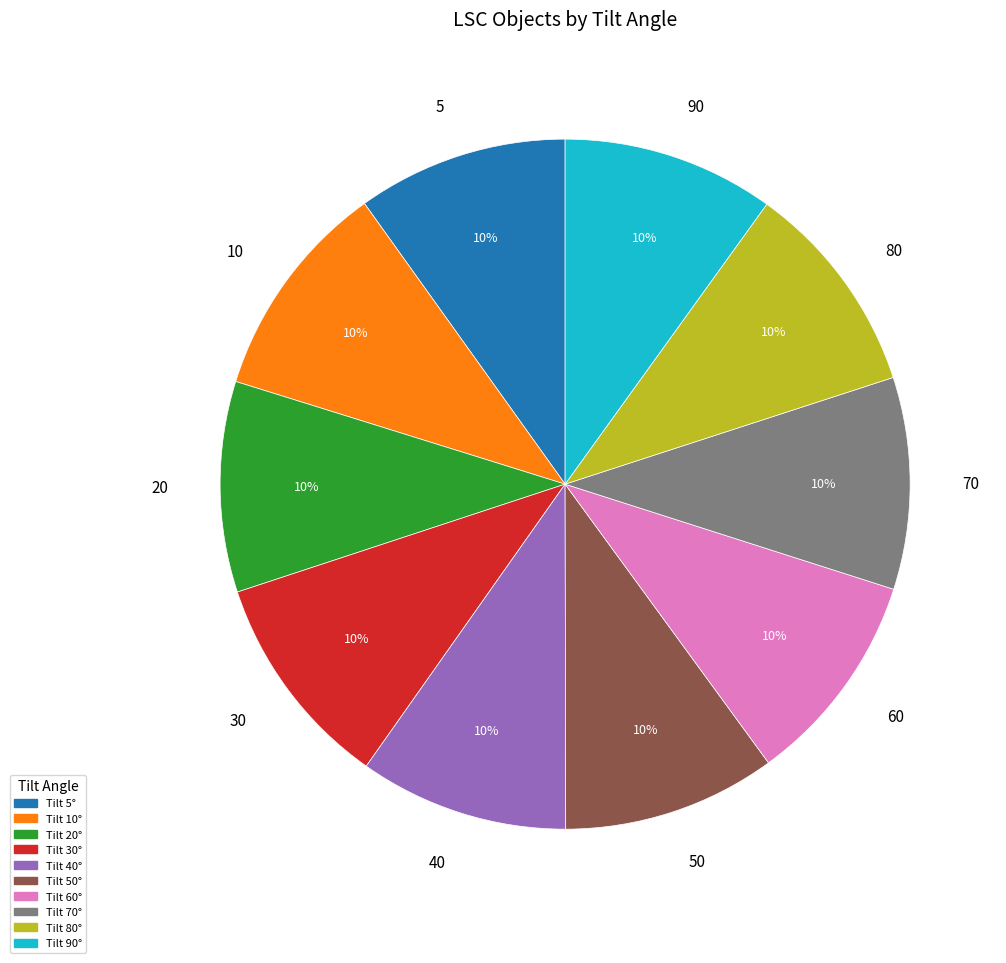

Approximately how many times larger is the value at 60 compared to 10?

1.0